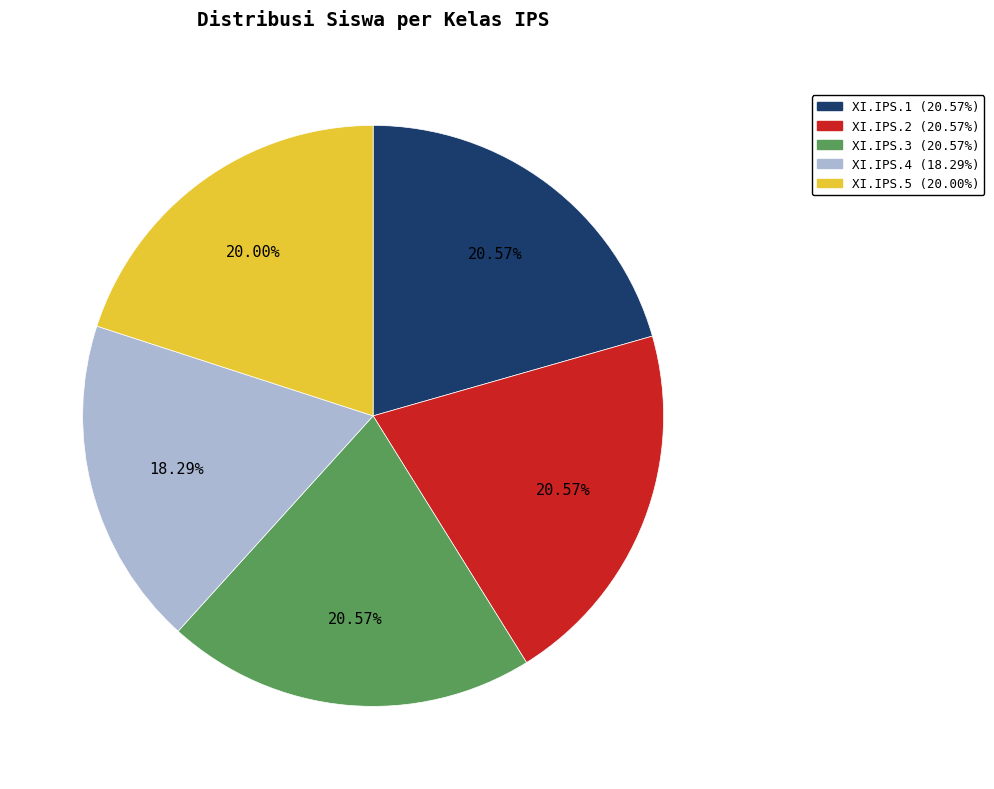

What percentage is the XI.IPS.3 slice, to the nearest percent?

21%